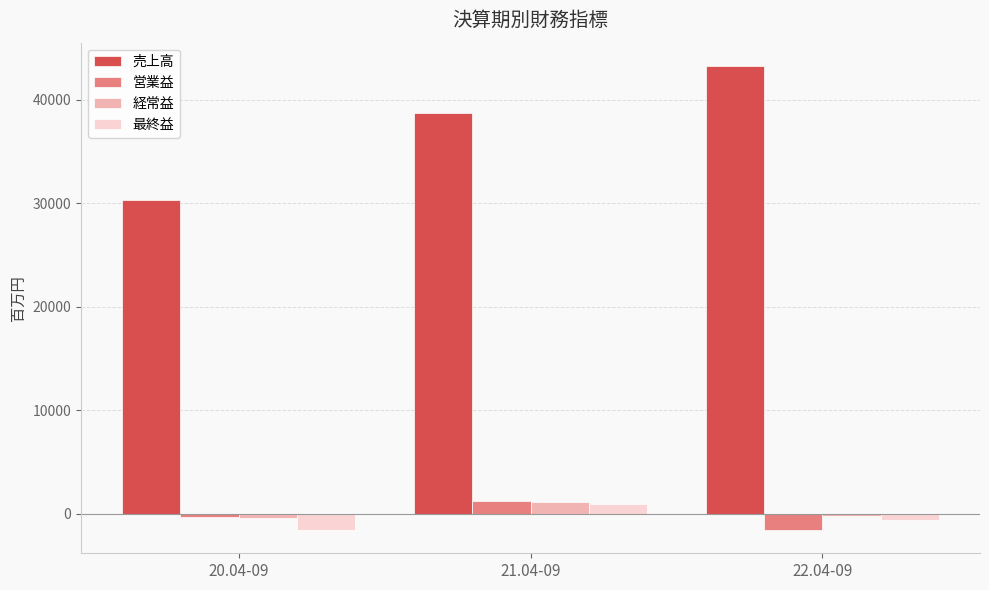

The 売上高 series shows 30260 at 20.04-09. True or false?

True